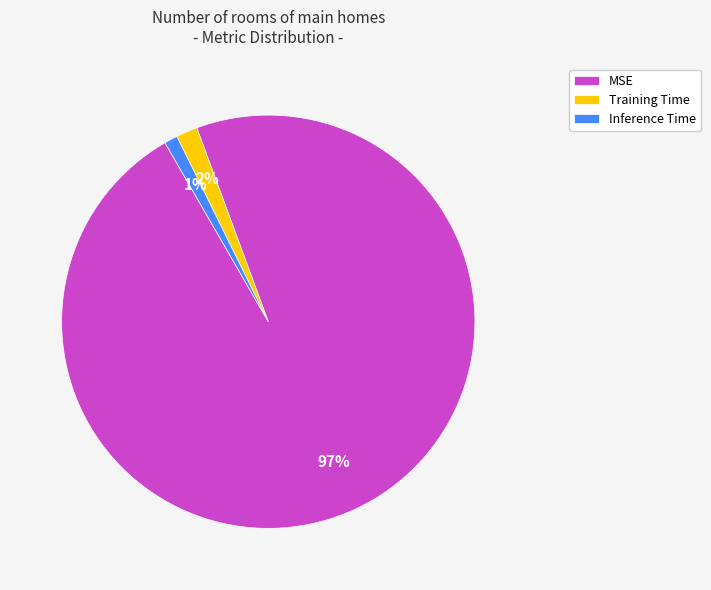

Which category has the biggest portion of the pie?

MSE